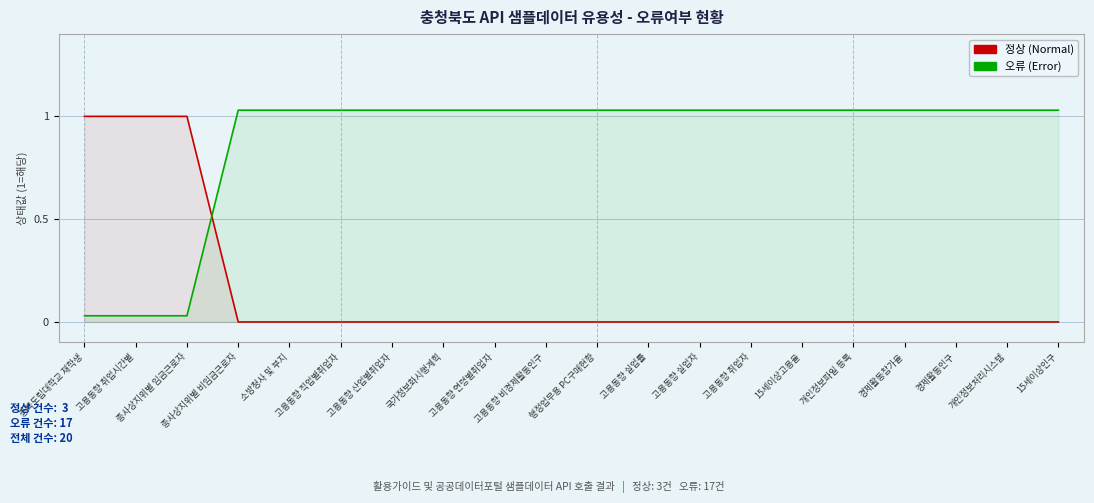

True or false: 오류 (Error) has more than 2 points higher than both neighbors.

False